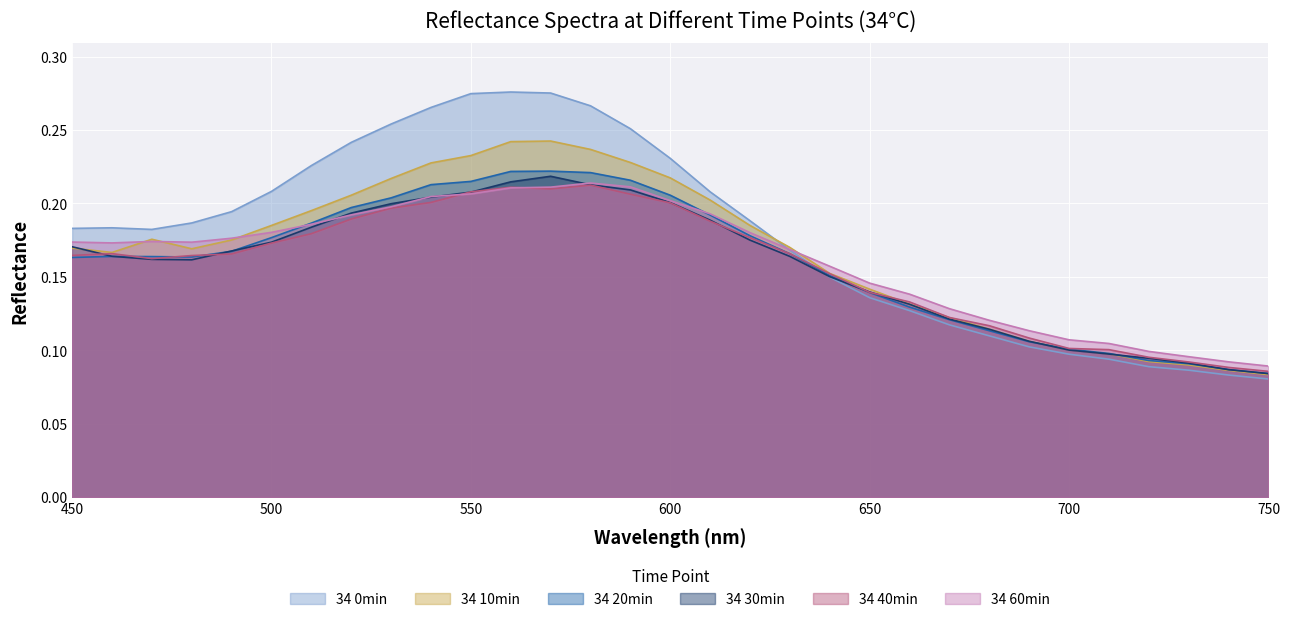

What are all the series names shown in the legend?

34 0min, 34 10min, 34 20min, 34 30min, 34 40min, 34 60min